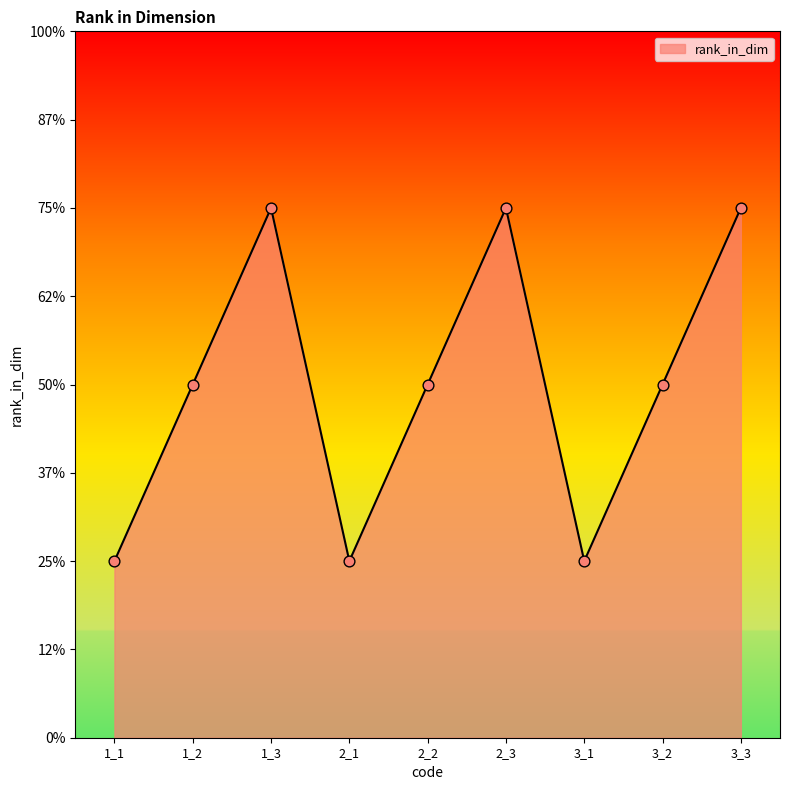

Which has a higher value, 3_1 or 1_1?

3_1